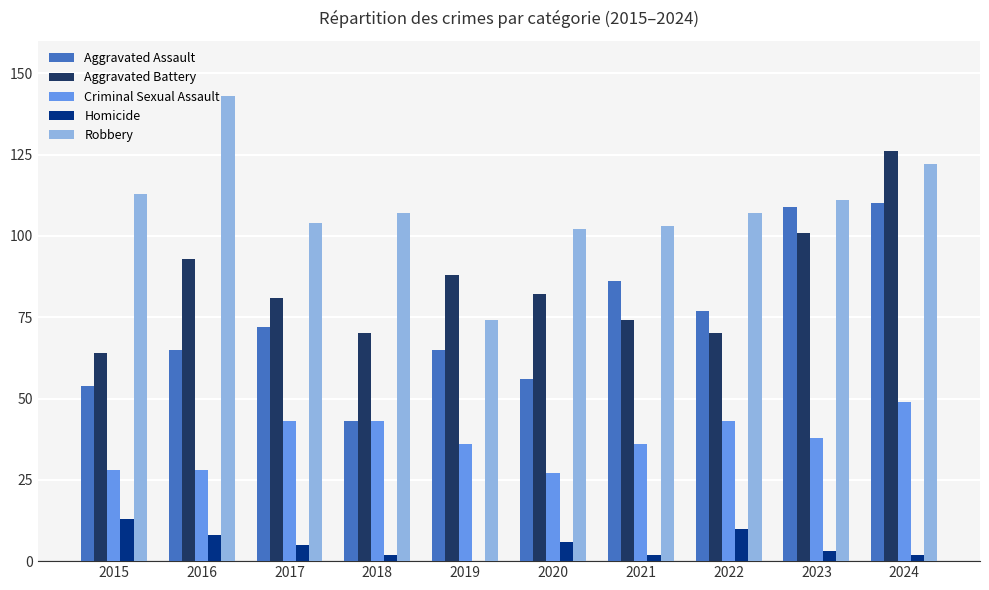

Reading left to right, what are all the values shown in this chart?

Aggravated Assault: 54	65	72	43	65	56	86	77	109	110
Aggravated Battery: 64	93	81	70	88	82	74	70	101	126
Criminal Sexual Assault: 28	28	43	43	36	27	36	43	38	49
Homicide: 13	8	5	2	0	6	2	10	3	2
Robbery: 113	143	104	107	74	102	103	107	111	122